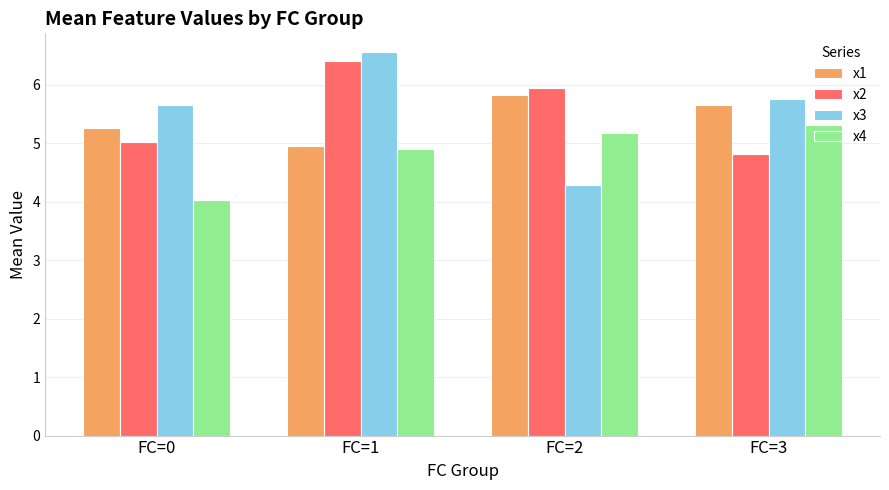

Which series has the largest range (max minus min)?

x3